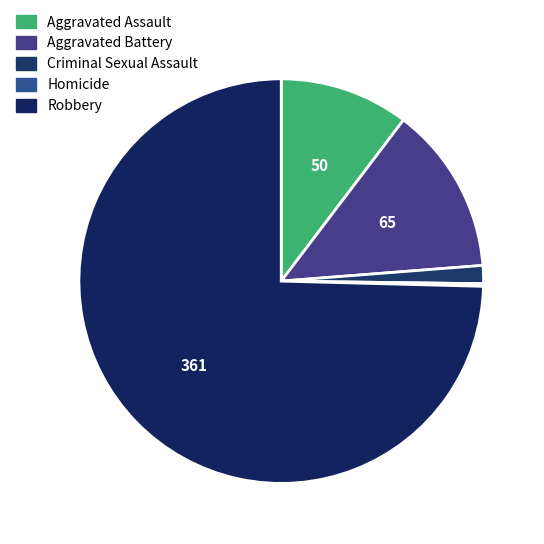

What is the majority slice?

Robbery